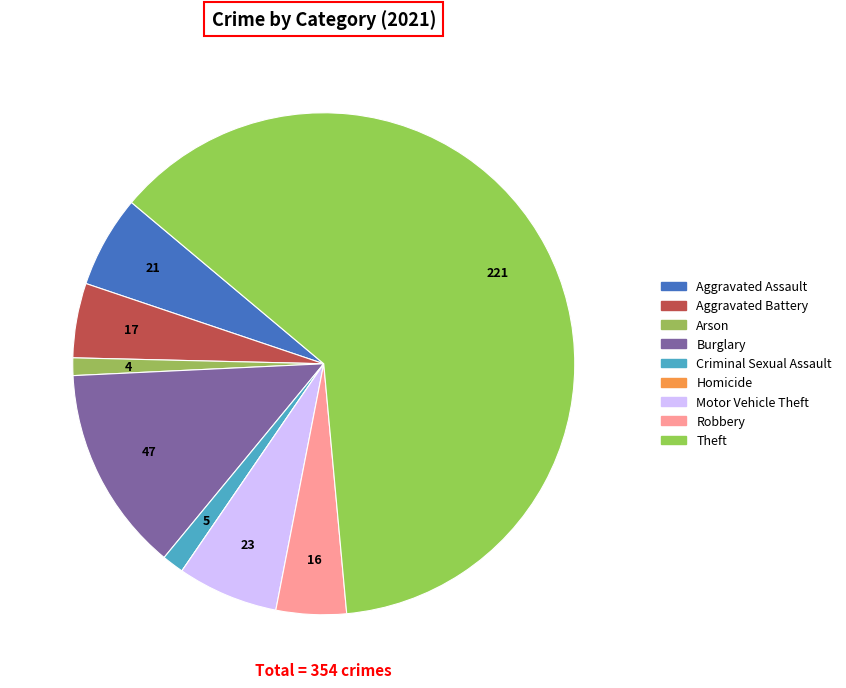

Which has a higher value, Motor Vehicle Theft or Arson?

Motor Vehicle Theft